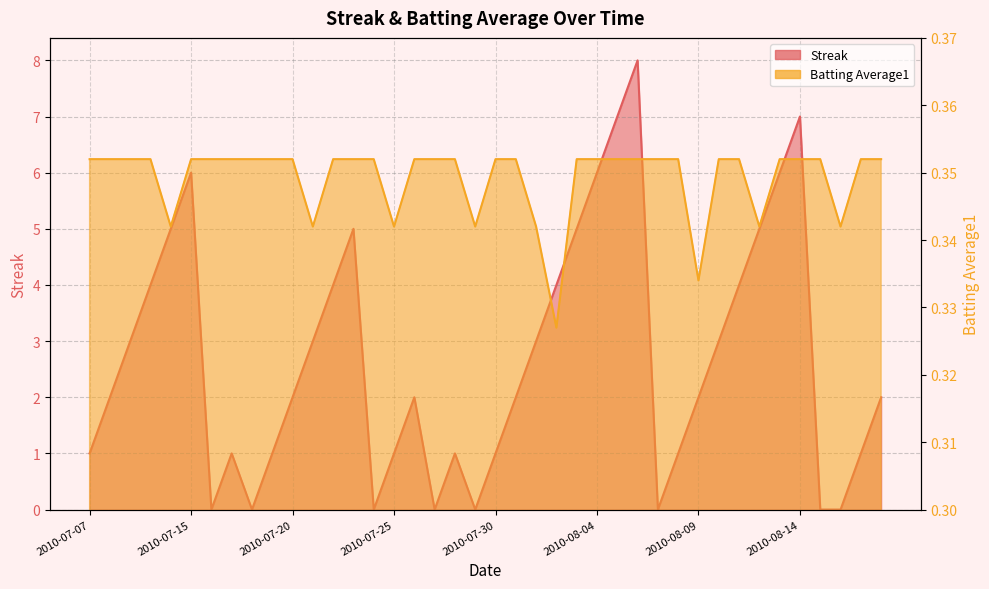

What is the lowest value of the Batting Average1 series?

0.3